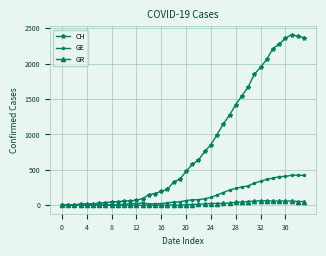

What is the greatest value displayed?

2409